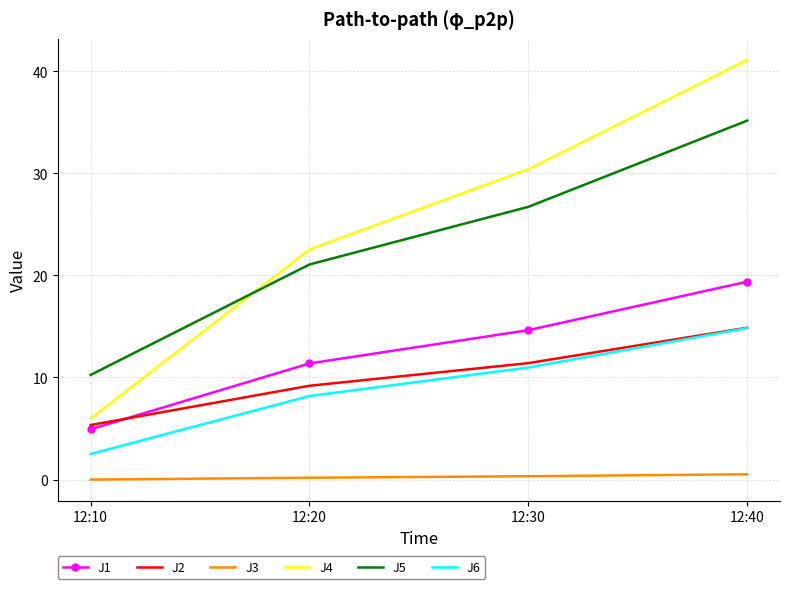

What are all the series names shown in the legend?

J1, J2, J3, J4, J5, J6